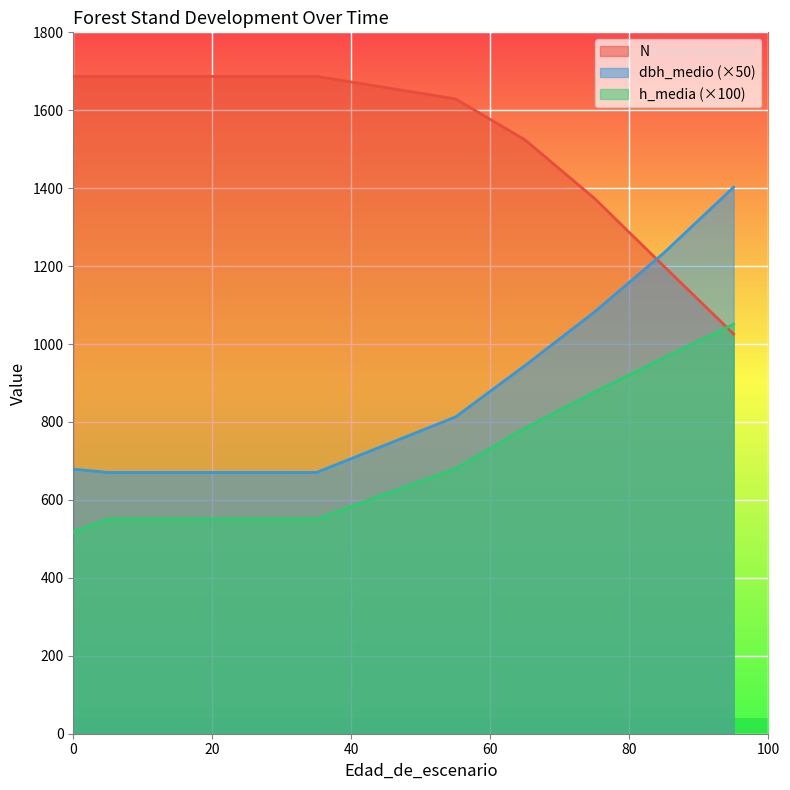

At how many categories does at least one series exceed 836?

10